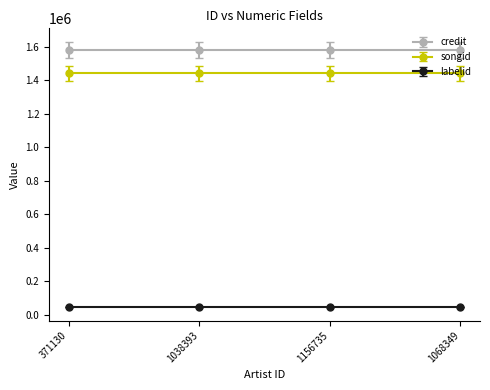

What are all the series names shown in the legend?

credit, songid, labelid